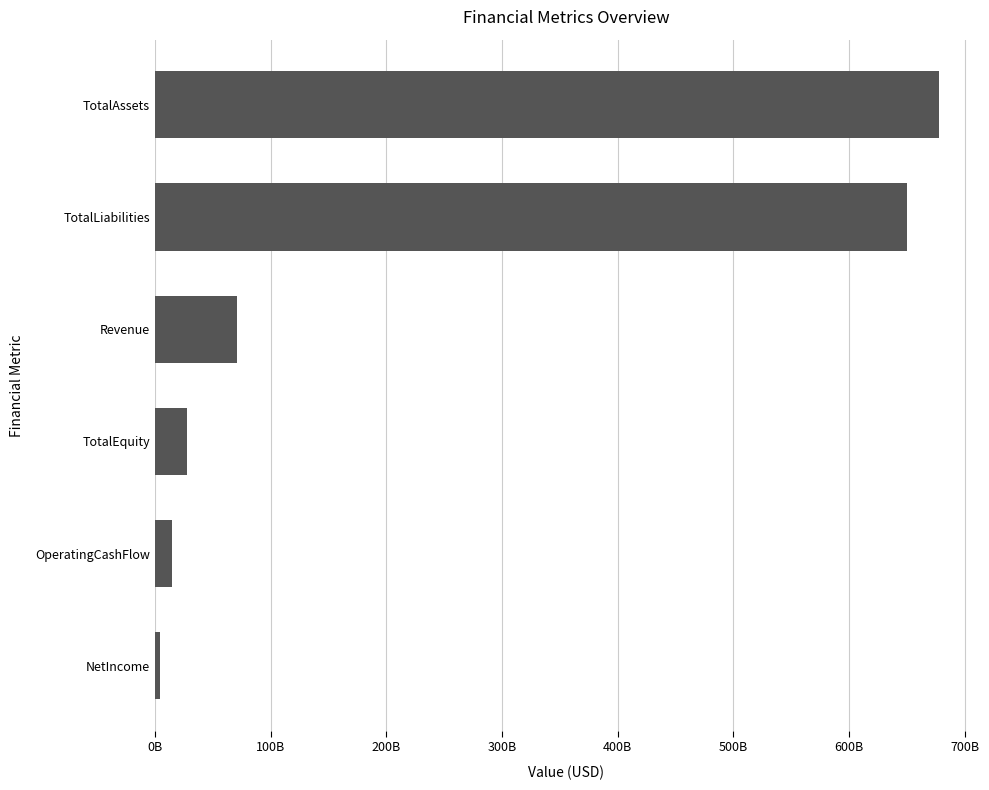

Does the chart contain any negative values?

No